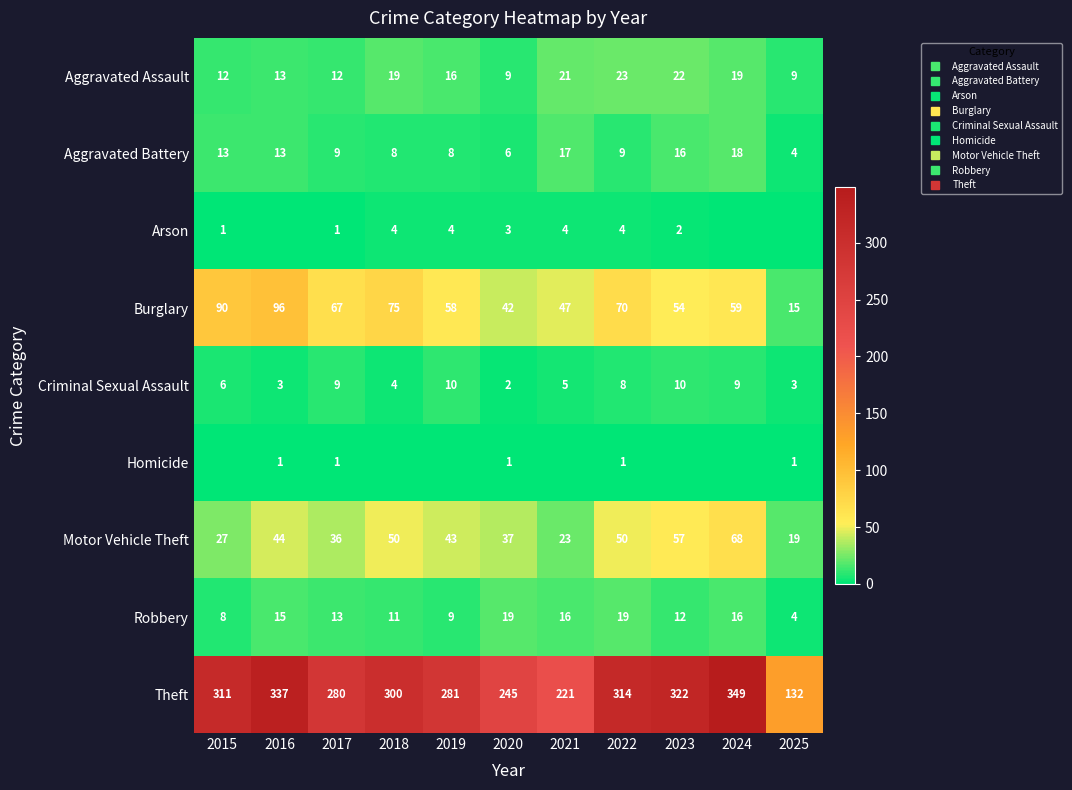

True or false: Burglary has a value of 33 at 2024.

False